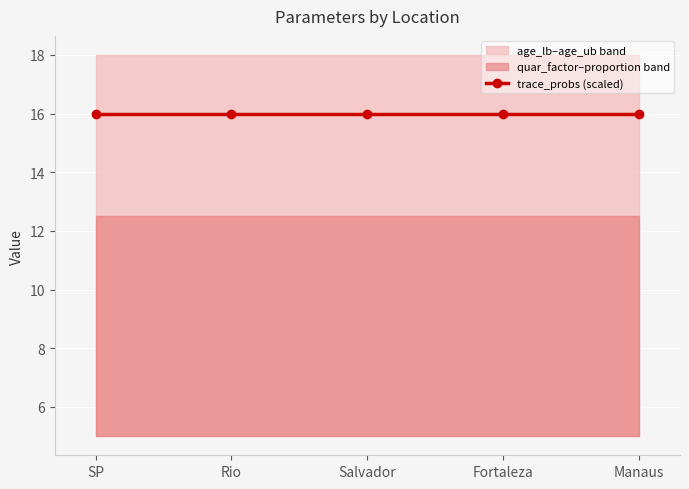

True or false: proportion and quar_factor intersect in this chart.

False